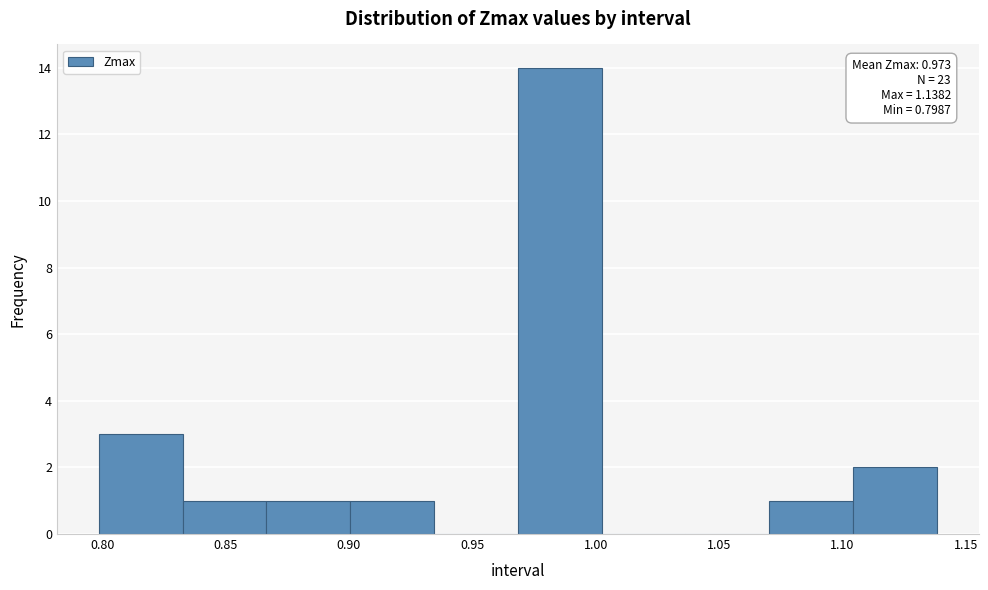

Which range on the x-axis has the tallest bar?

0.970 to 1.000